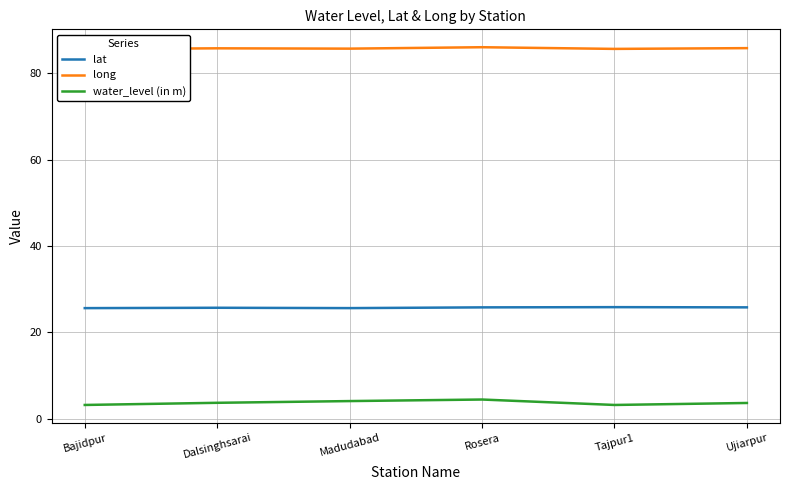

True or false: lat and water_level (in m) intersect in this chart.

False